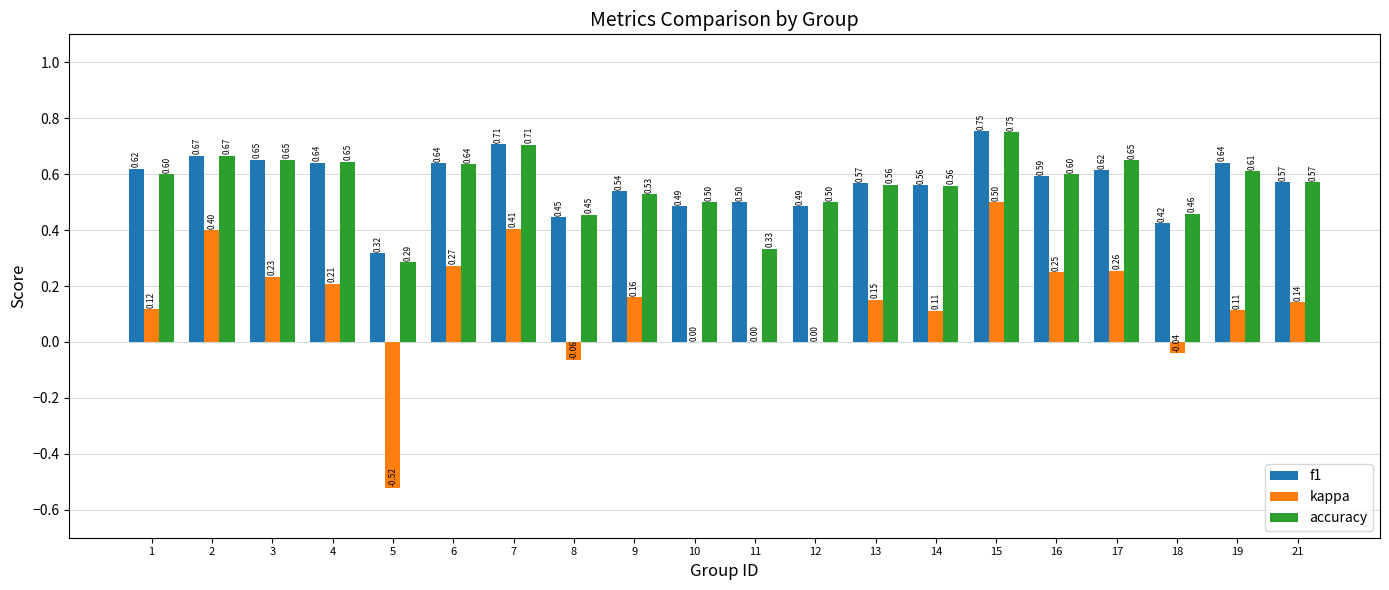

Which series changed the most between 11 and 19?

accuracy